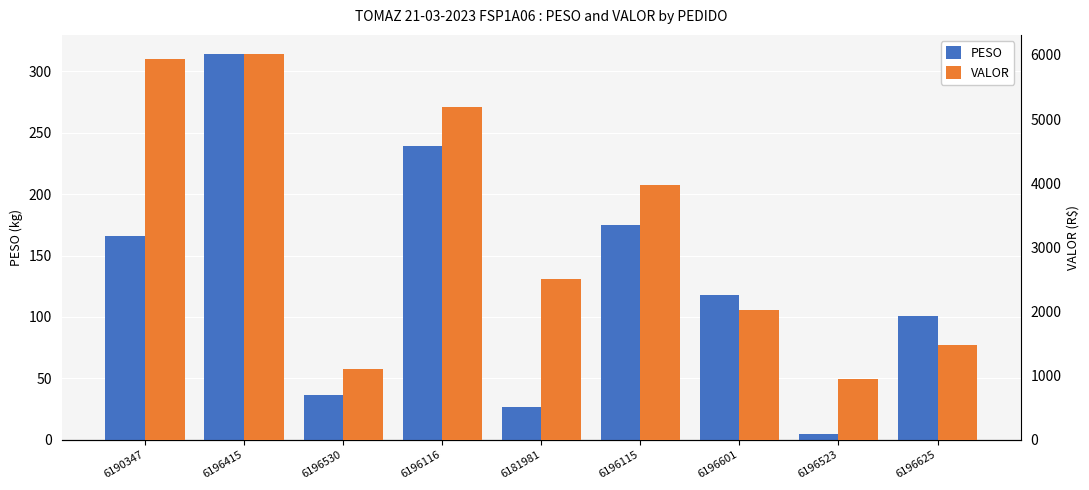

What is the difference between the maximum and minimum values in the PESO series?

309.1